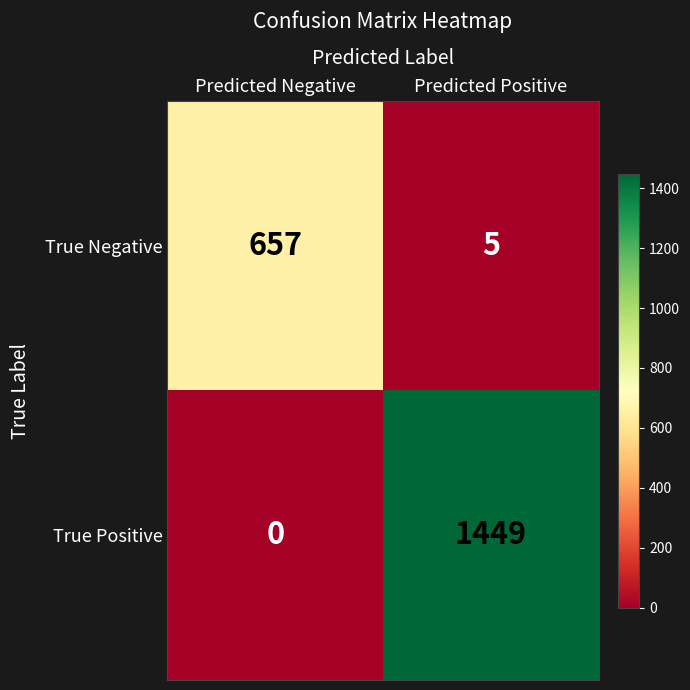

The value of True Negative at Predicted Positive is 8. True or false?

False